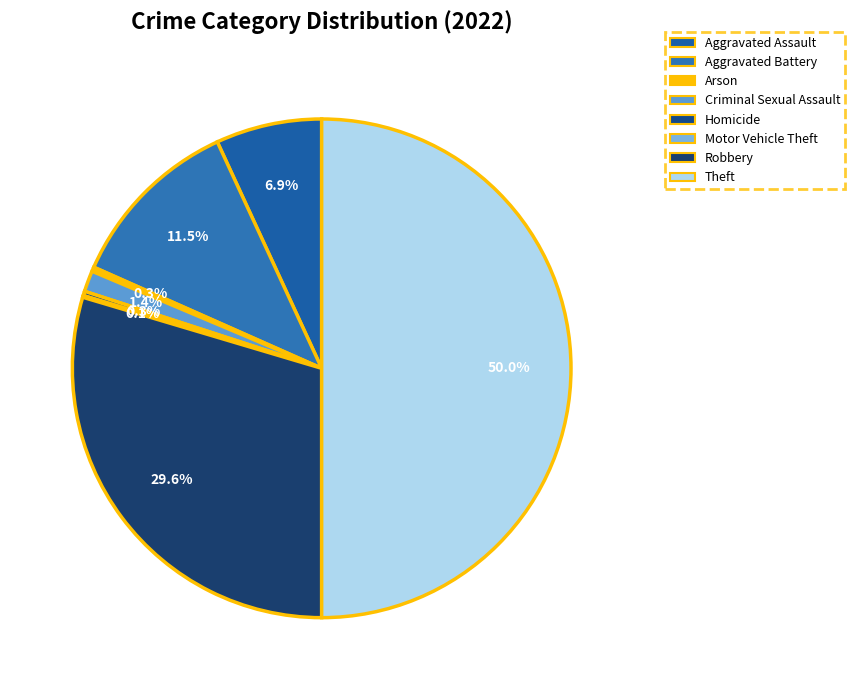

Which category has the biggest portion of the pie?

Theft